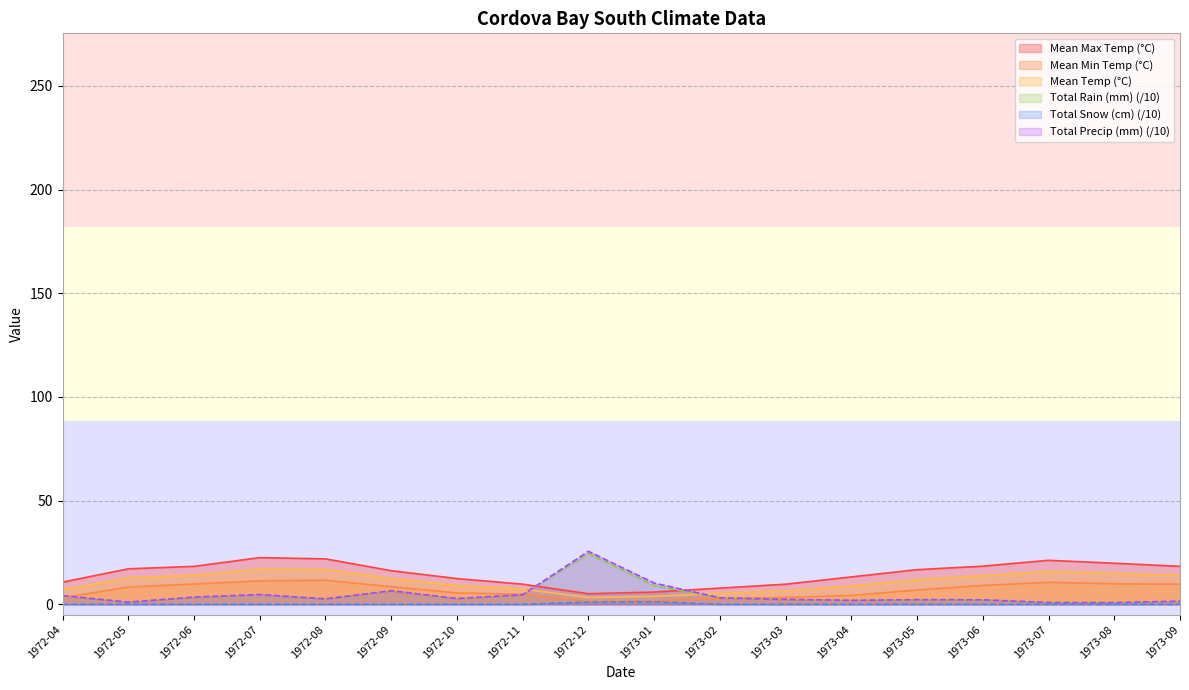

At which label does Total Rain (mm) first exceed 2?

1972-04